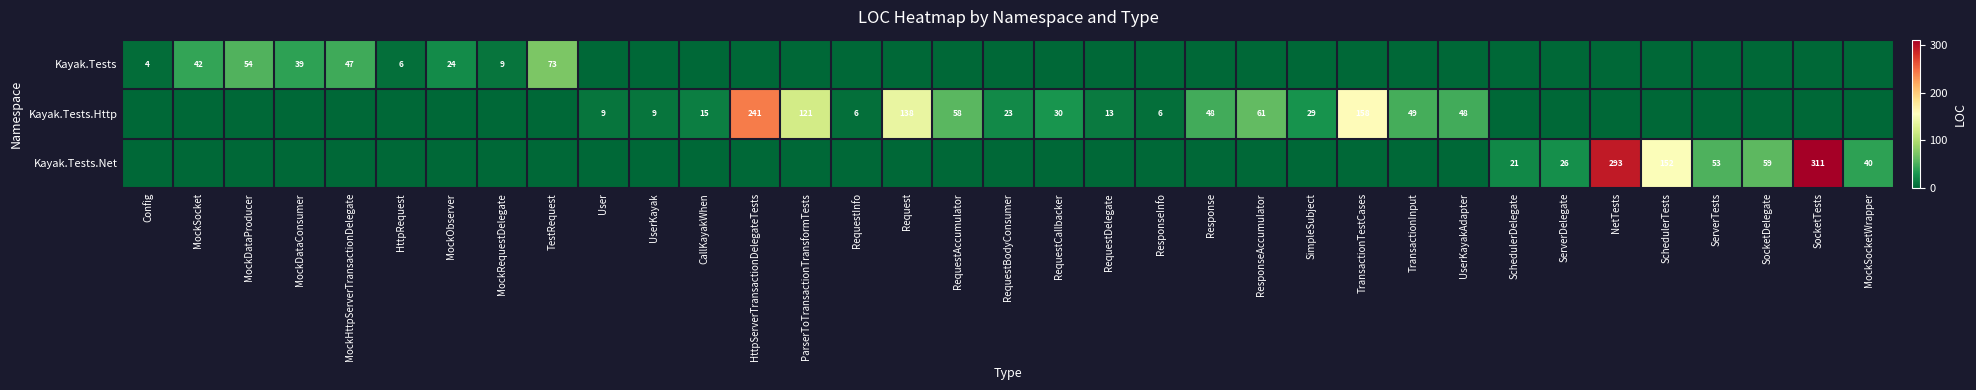

True or false: Kayak.Tests.Net has a value of 452 at NetTests.

False